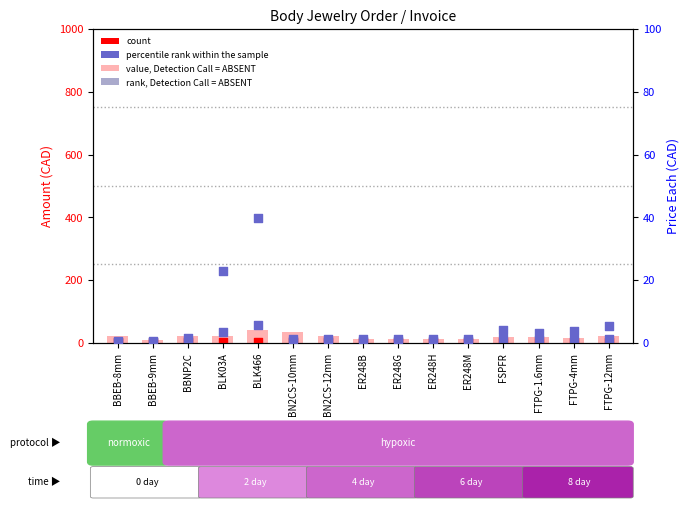

Which series reaches the maximum Y coordinate?

percentile rank within the sample